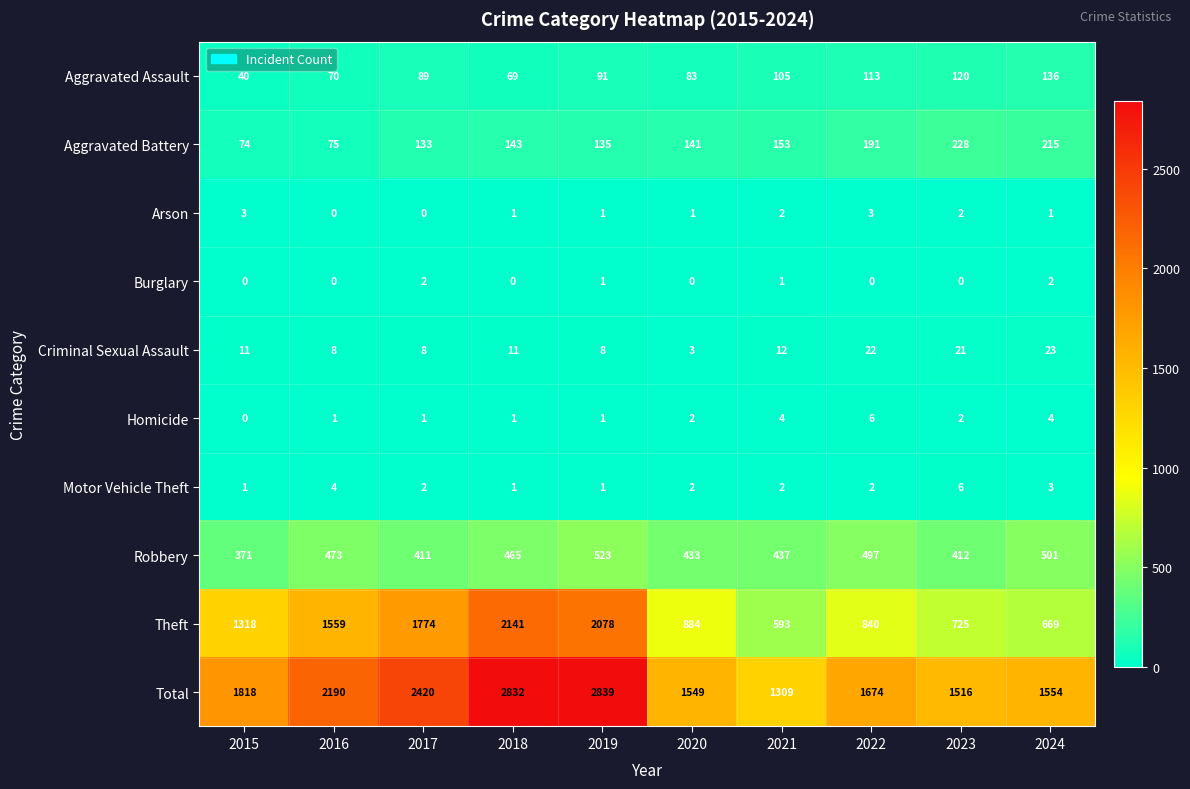

The Theft series shows 593 at 2021. True or false?

True